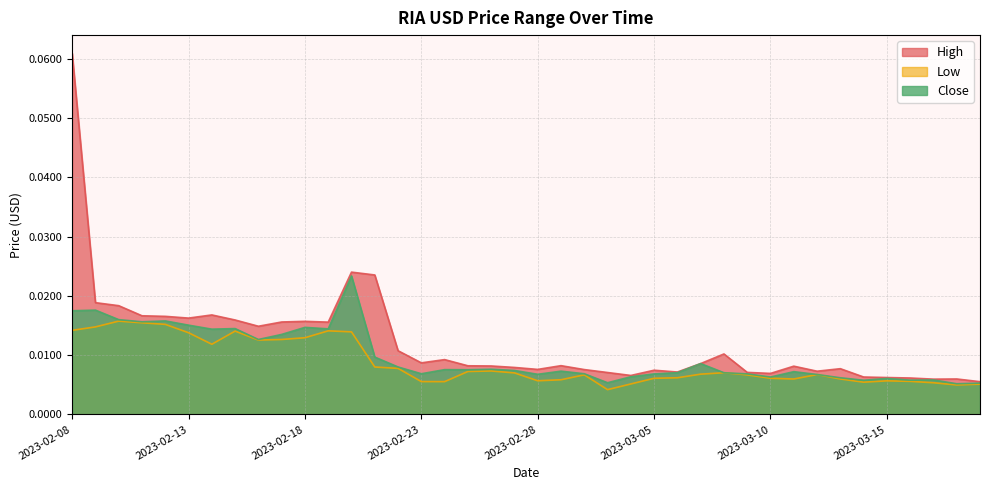

True or false: Close and Low intersect in this chart.

False